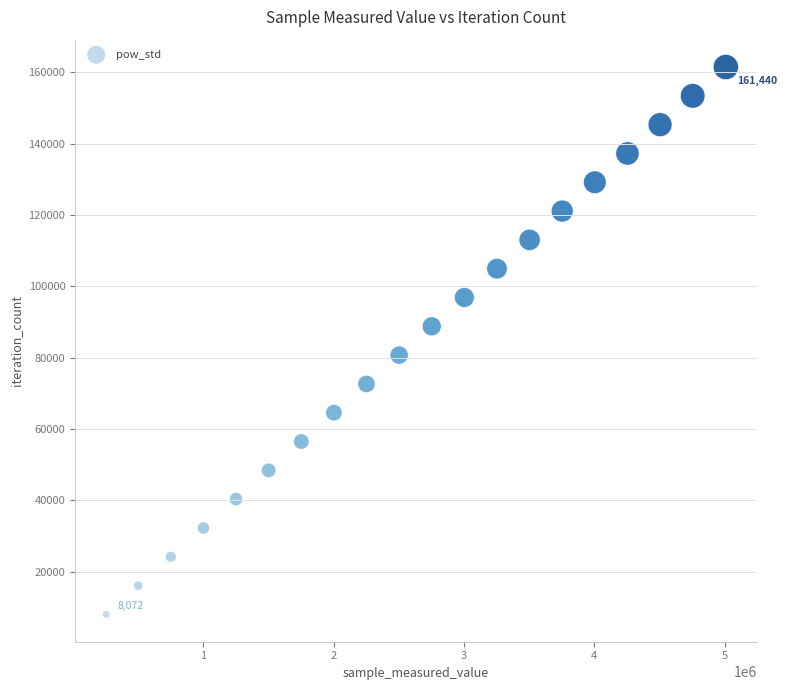

What is the range of Y values (max minus min)?

153368